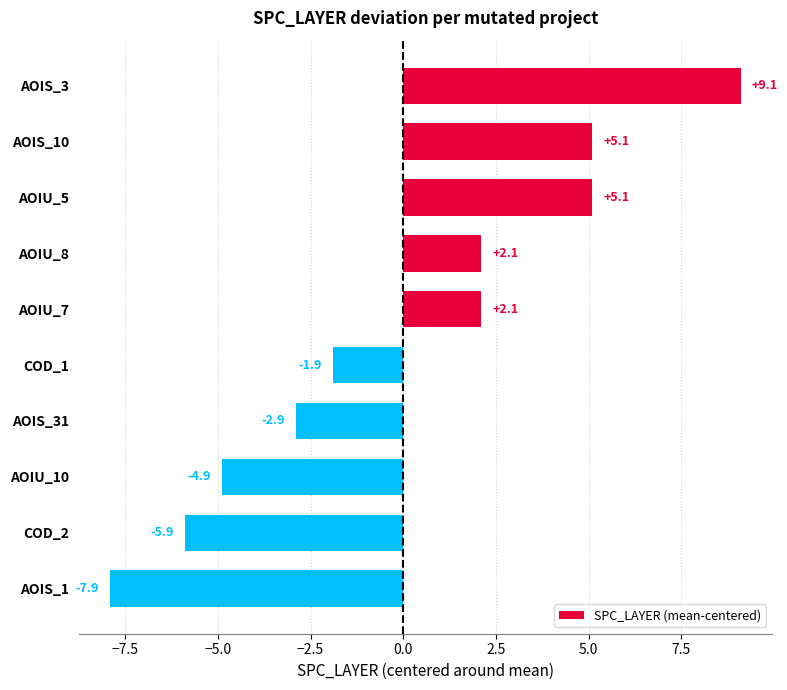

Reading top to bottom, transcribe all the data shown in this chart.

9.1	5.1	5.1	2.1	2.1	-1.9	-2.9	-4.9	-5.9	-7.9